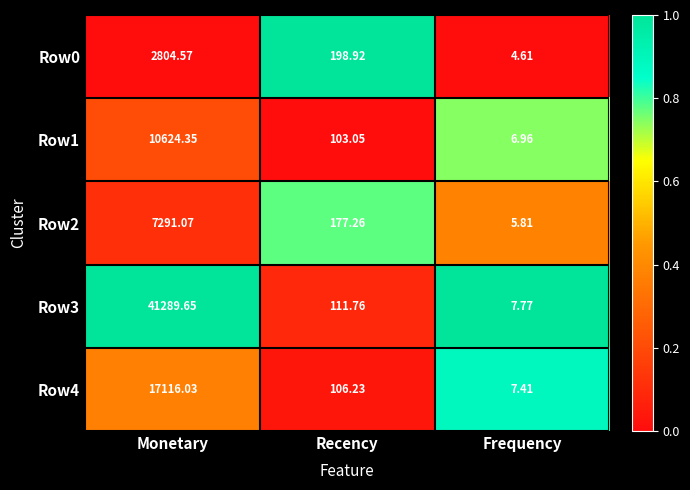

Where is Row1 nearest to the value 5315?

Recency